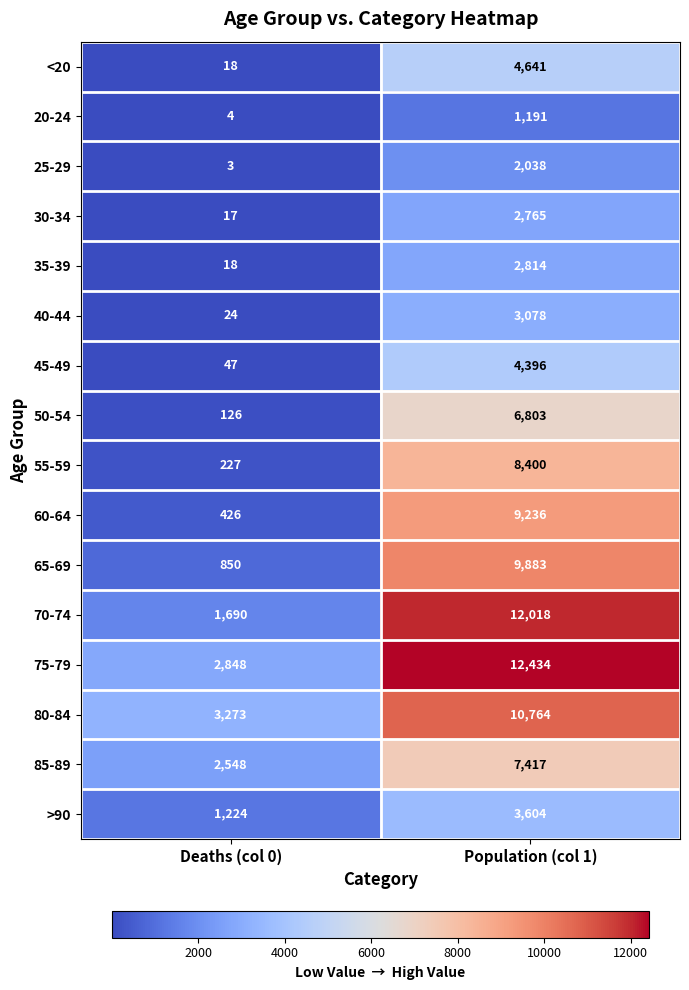

What is the smallest value displayed?

3